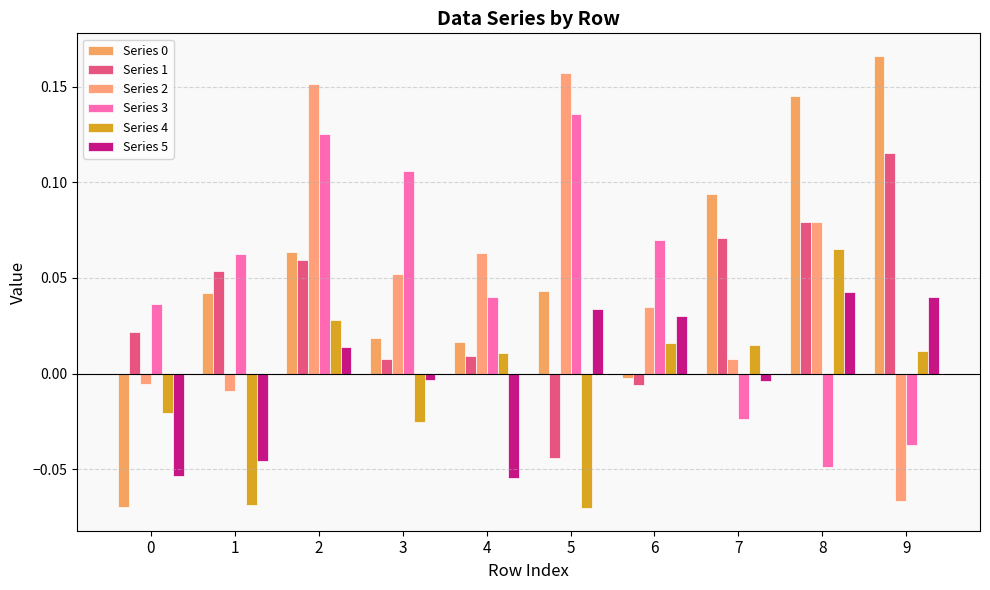

How many data points in Series 4 are above 0?

6